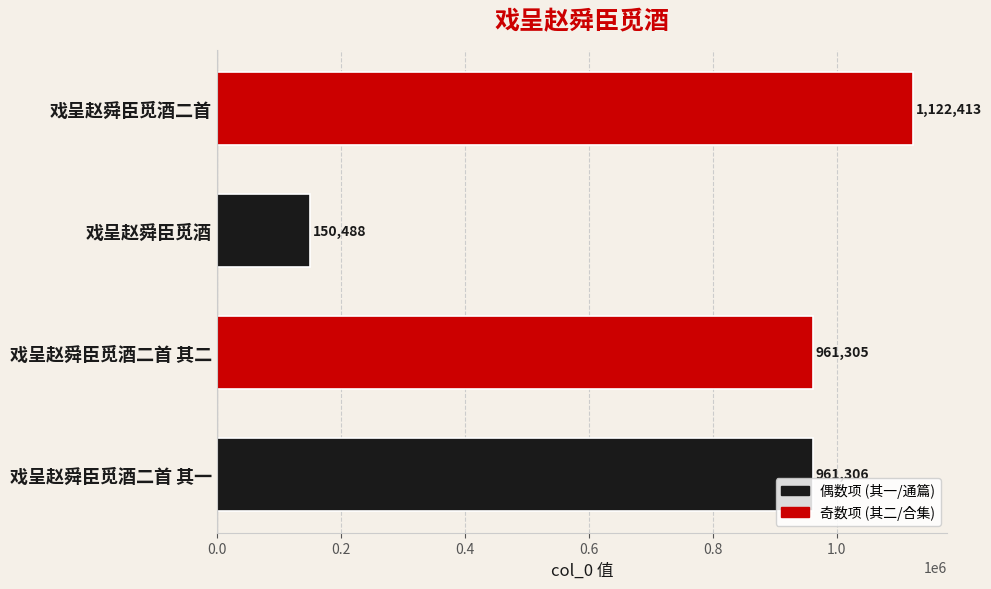

Reading bottom to top, extract all data points from this chart.

961306	961305	150488	1122413